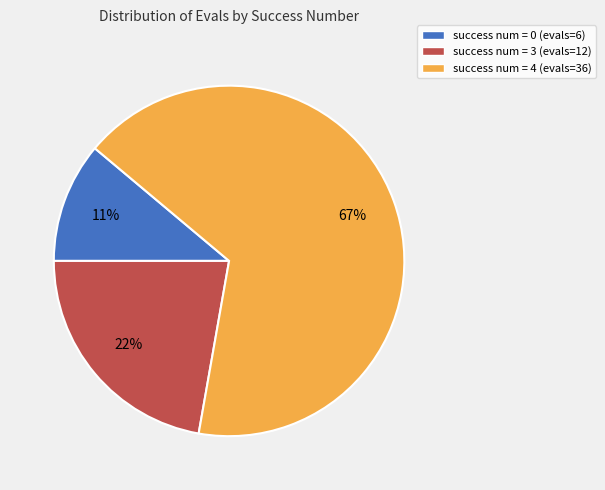

Count the number of slices in the pie.

3